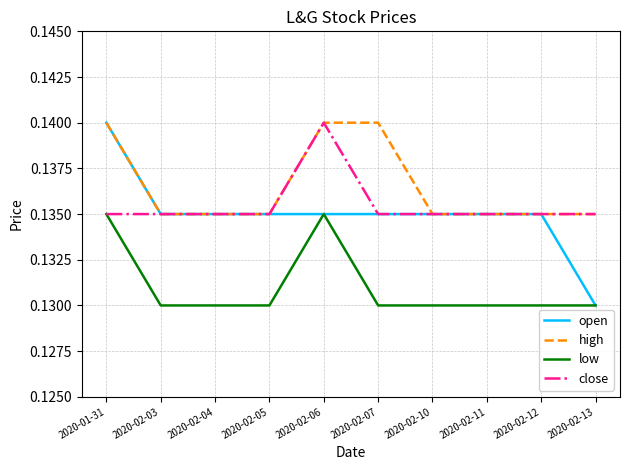

At which label does open reach its peak?

2020-01-31